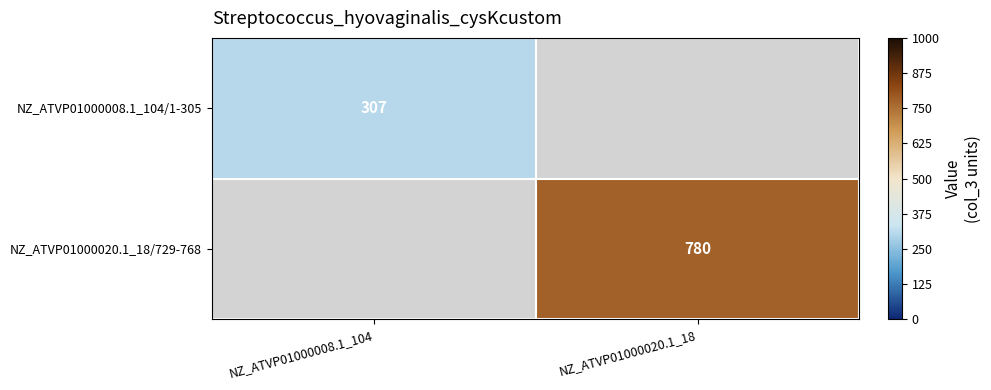

The NZ_ATVP01000020.1_18/729-768 series shows 780 at NZ_ATVP01000020.1_18. True or false?

True